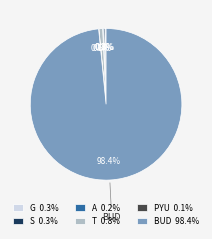

Does any single category account for the majority?

Yes